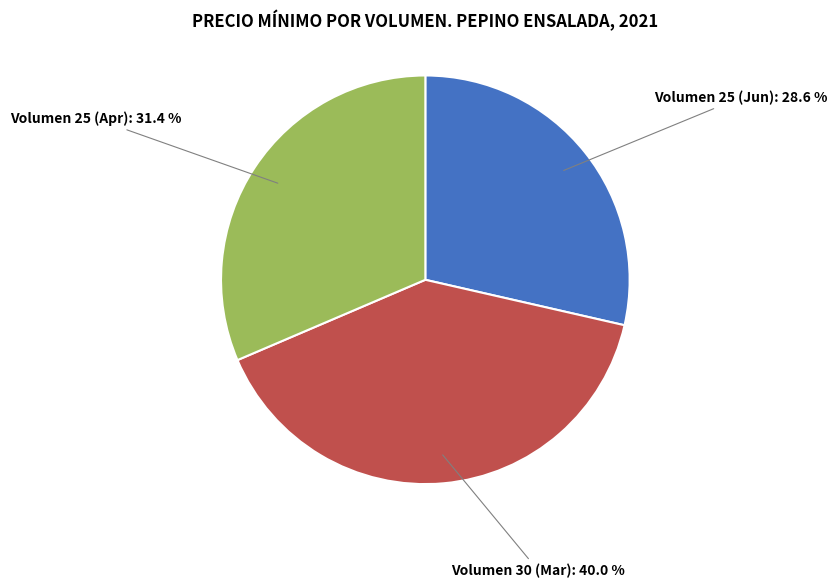

Is there a majority slice in this chart?

No